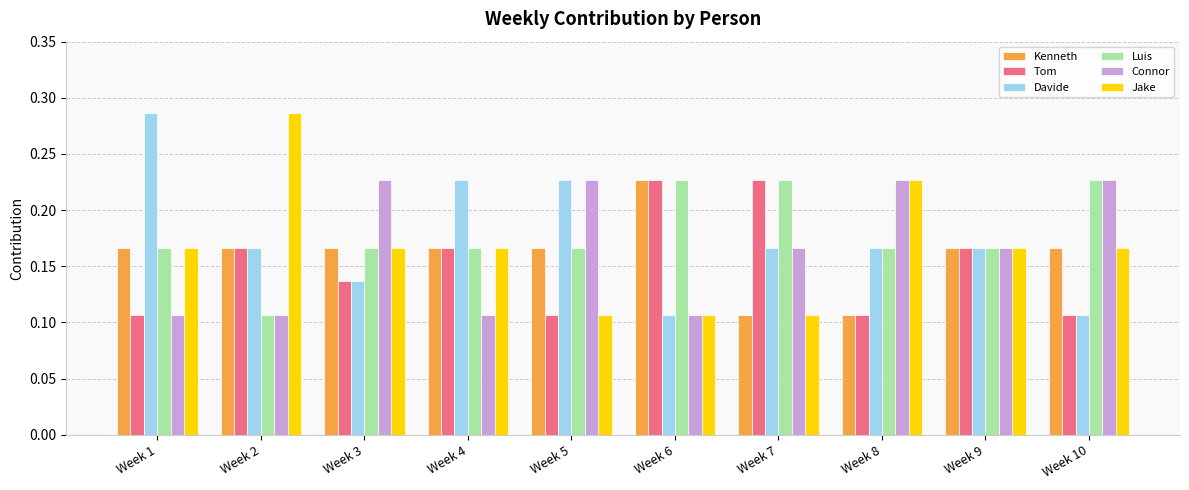

Where is Luis nearest to the value 0?

Week 2